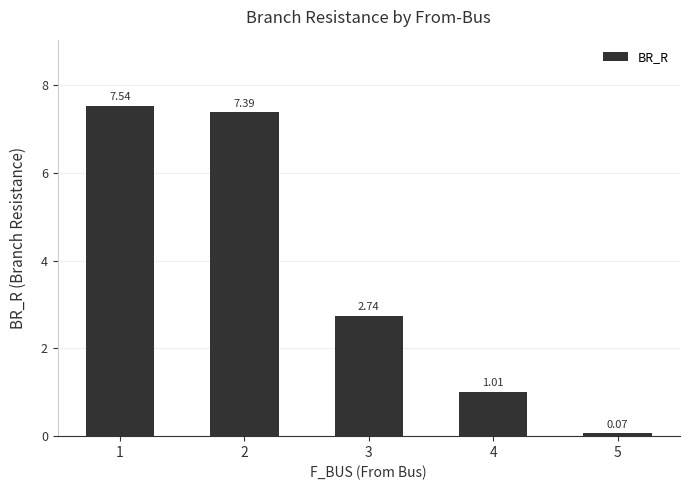

List the labels in order of value, smallest first.

5, 4, 3, 2, 1